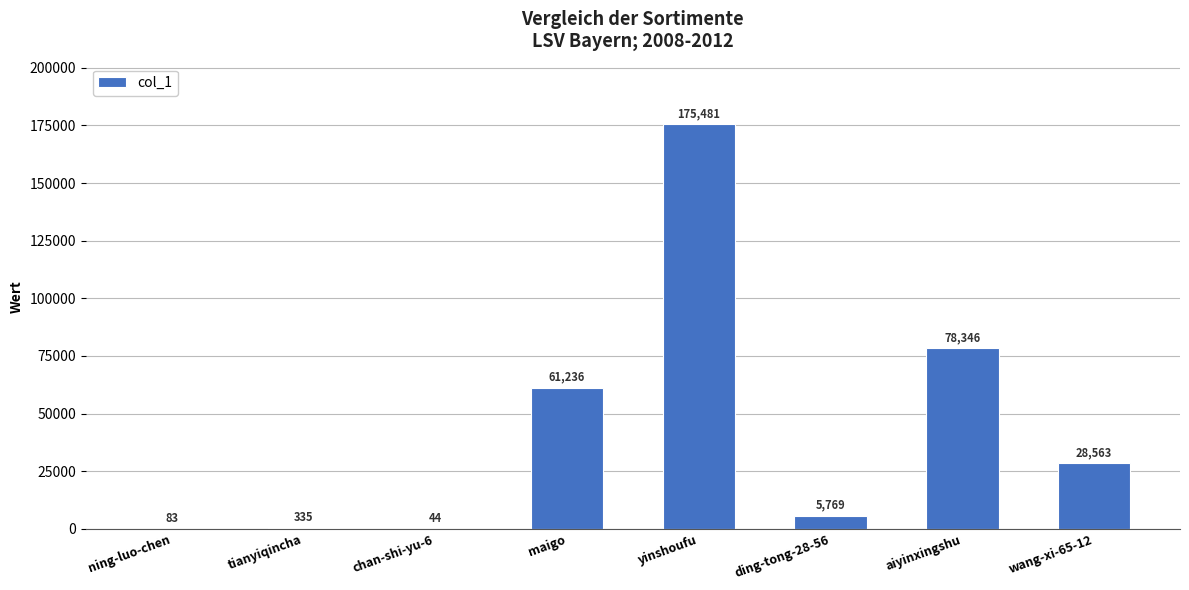

What is the sum of the values at ning-luo-chen and tianyiqincha?

418